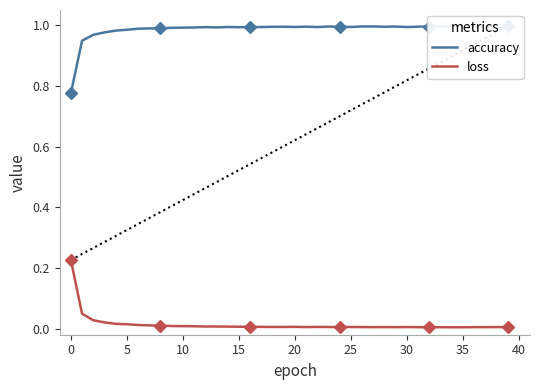

At which label is loss closest to 0?

35